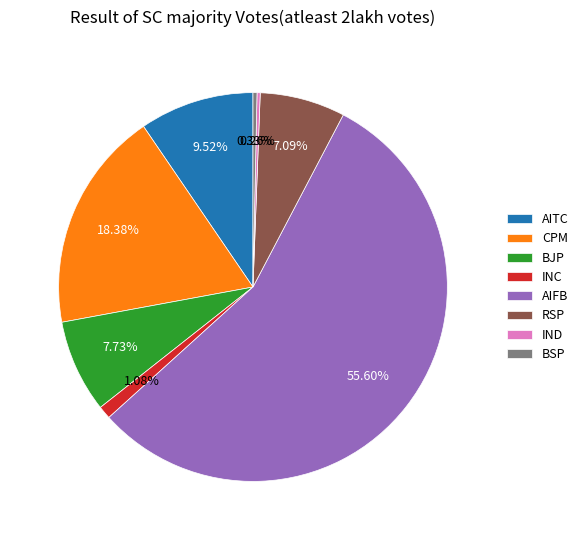

What is the largest slice in the pie chart?

AIFB